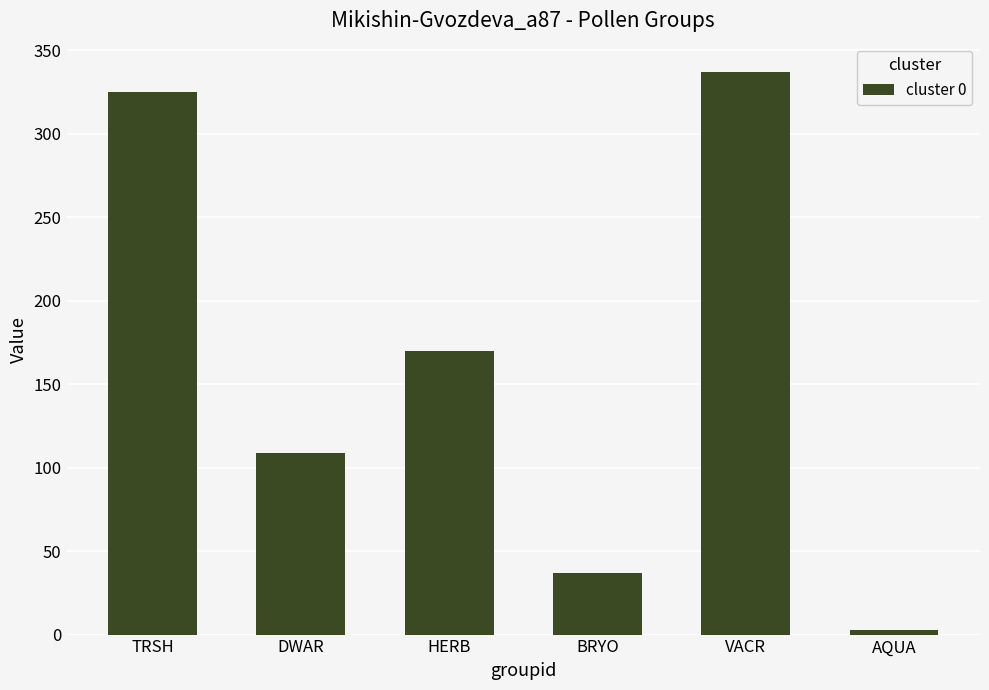

What is the difference between the maximum and minimum values?

334